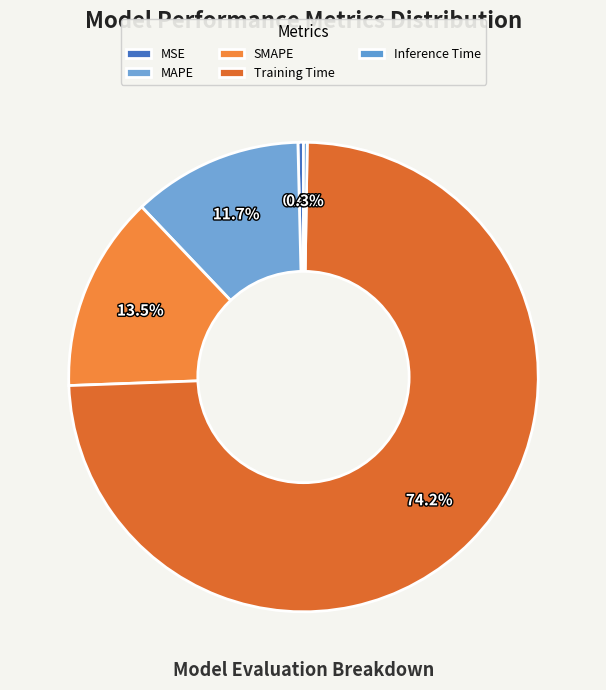

How much of the chart is everything except MSE?

99.6%